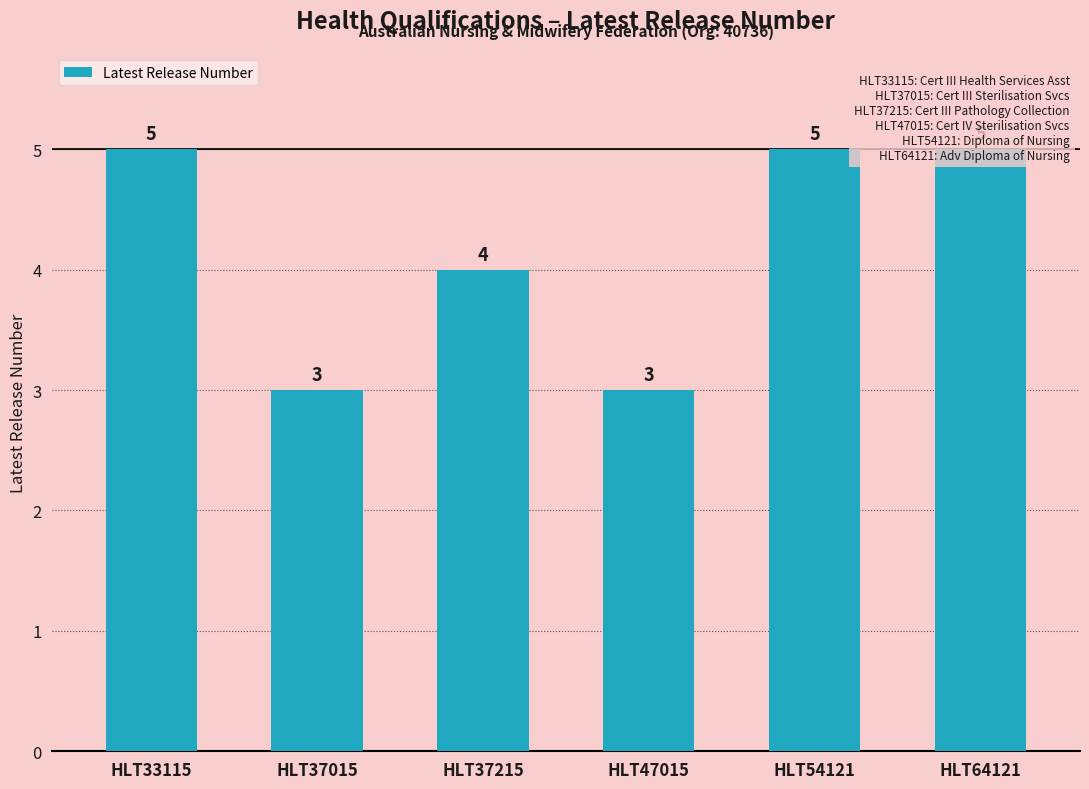

What is the sum of the values at HLT64121 and HLT33115?

10